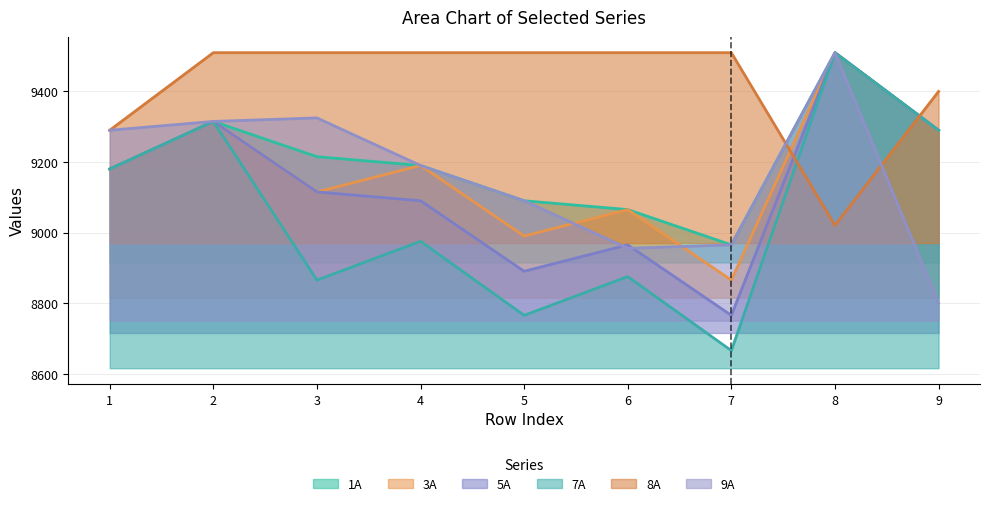

Where is the first local maximum for 7A?

2